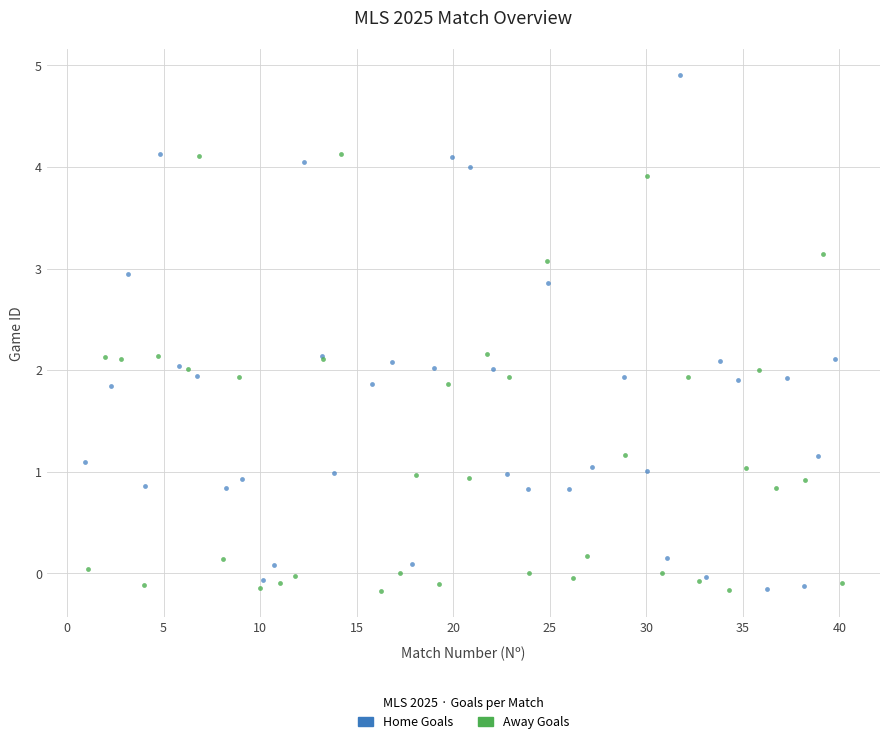

Which series contains the highest Y value?

Home Goals